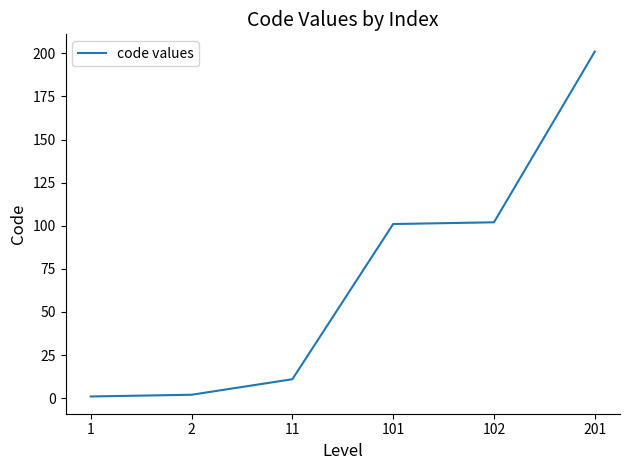

How many lines are shown in the chart?

1